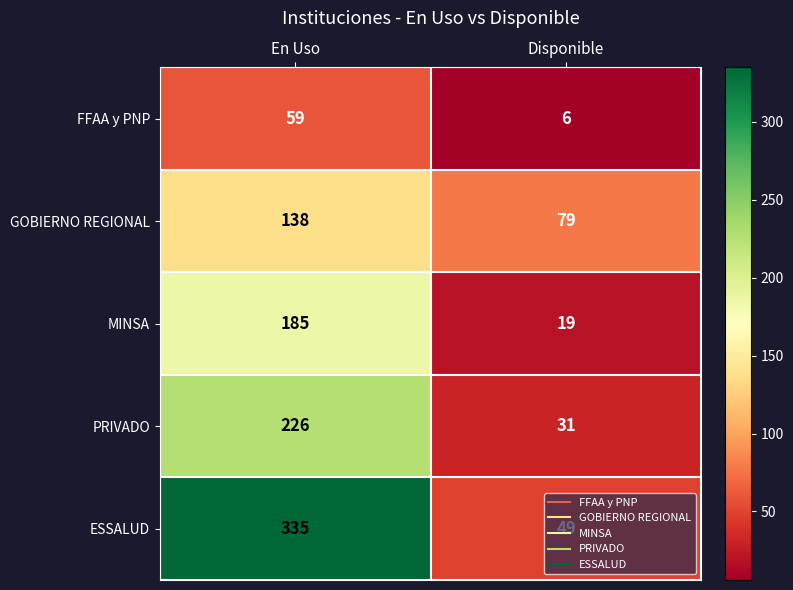

What is the sum of the GOBIERNO REGIONAL values at En Uso and Disponible?

217